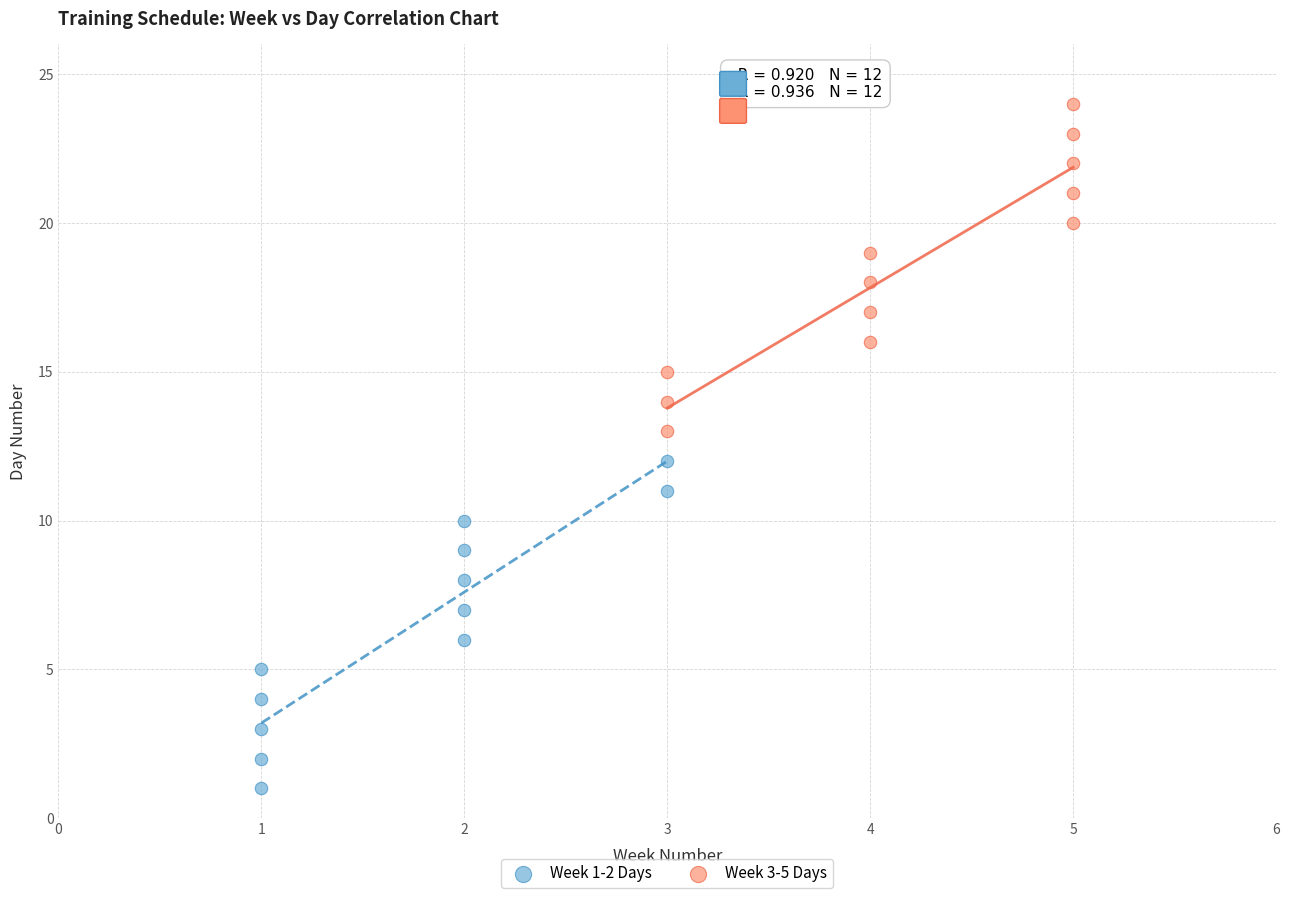

Which series contains the lowest Y value?

Week 1-2 Days